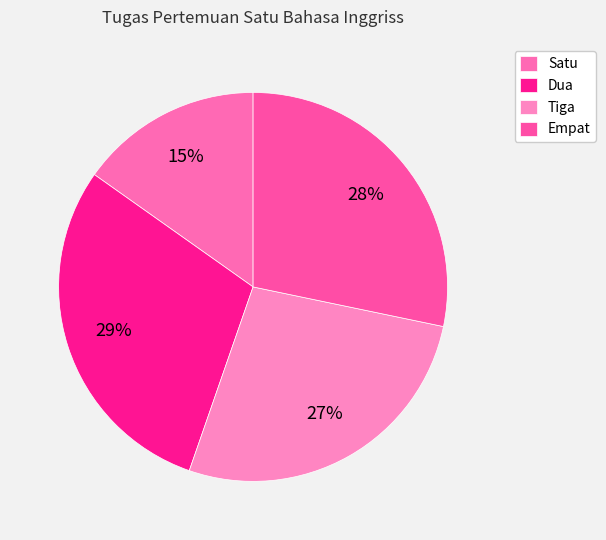

What is the smallest slice in the pie chart?

Satu